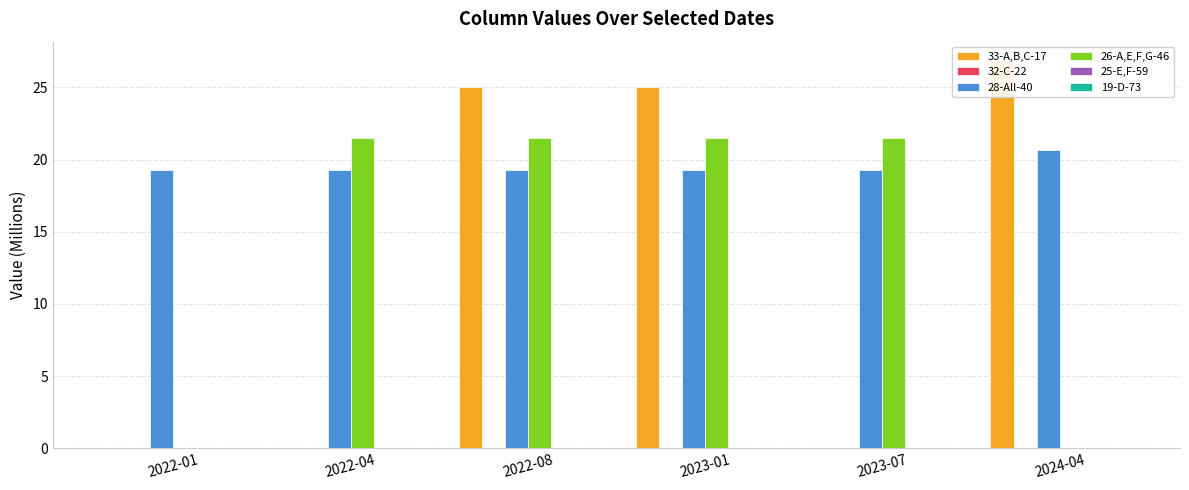

Is the value of 26-A,E,F,G-46 at 2022-01 greater than the value of 28-All-40 at 2022-04?

No